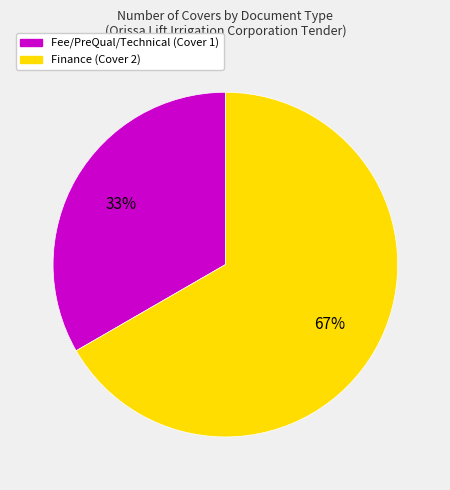

To the nearest percent, what is the average slice percentage?

50%